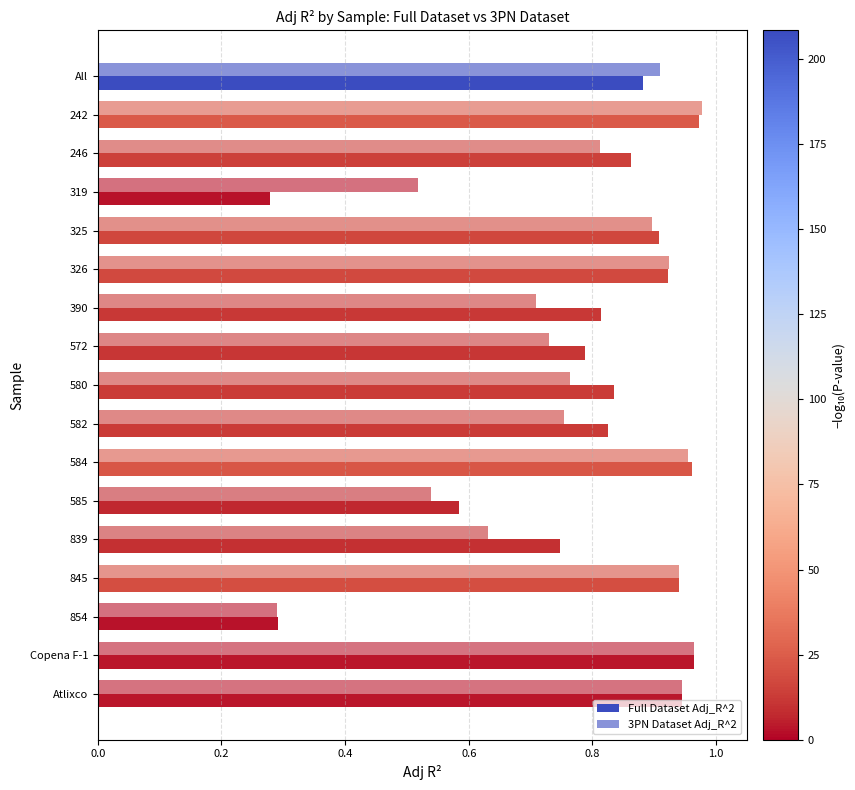

How many categories are shown in the chart?

17